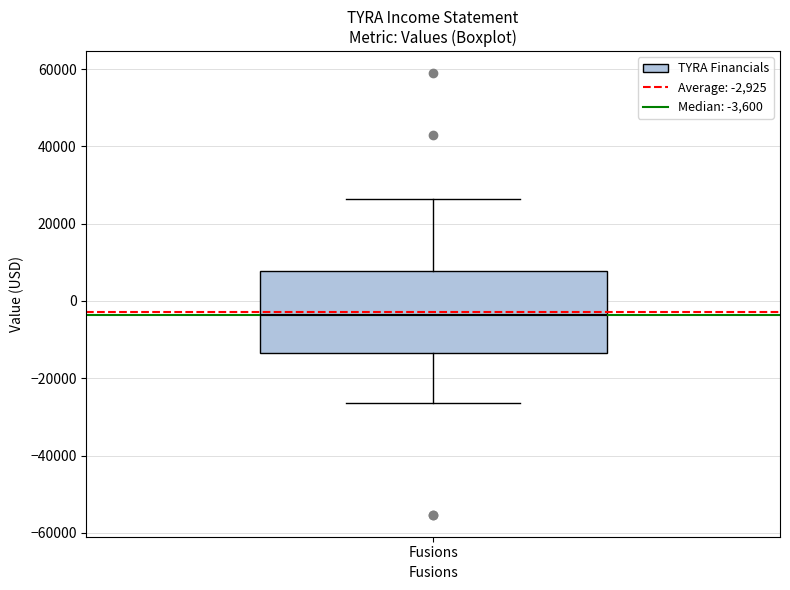

Transcribe this box plot: give where the median line is, the range the box spans, and where the two whiskers end, as read against the y-axis. The values are not printed on the chart, so give them approximately, as read against the axis.

median -4000, box -14000 to 8000, whiskers -26000 to 26000